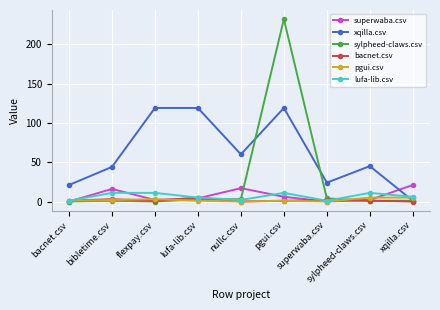

Which category has the highest value across all series?

pgui.csv